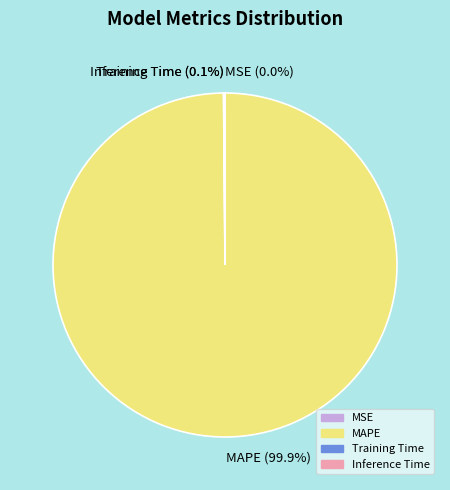

Is there a majority slice in this chart?

Yes